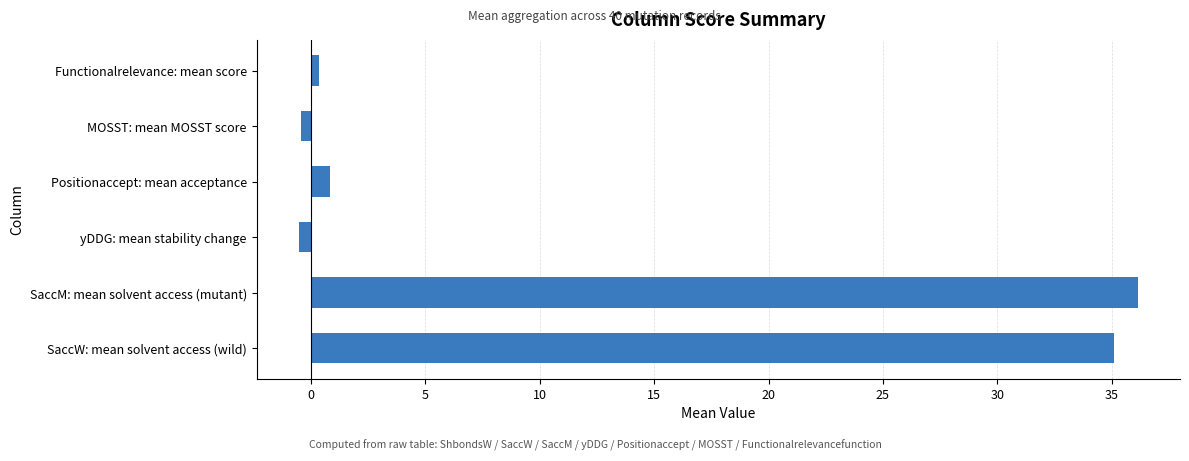

True or false: the data shows 60.2 at SaccW: mean solvent access (wild).

False